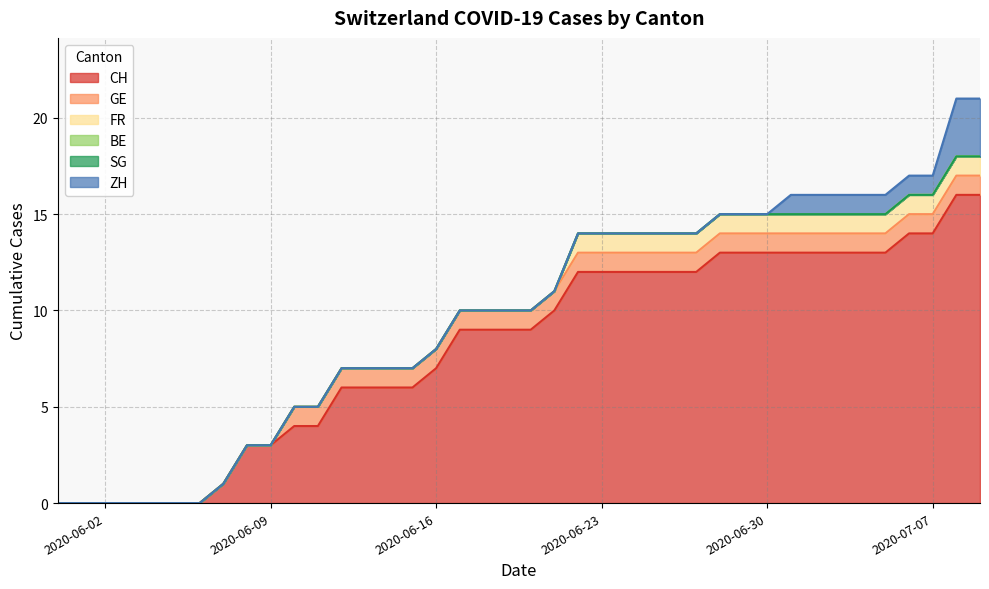

Does the chart have visible grid lines?

Yes